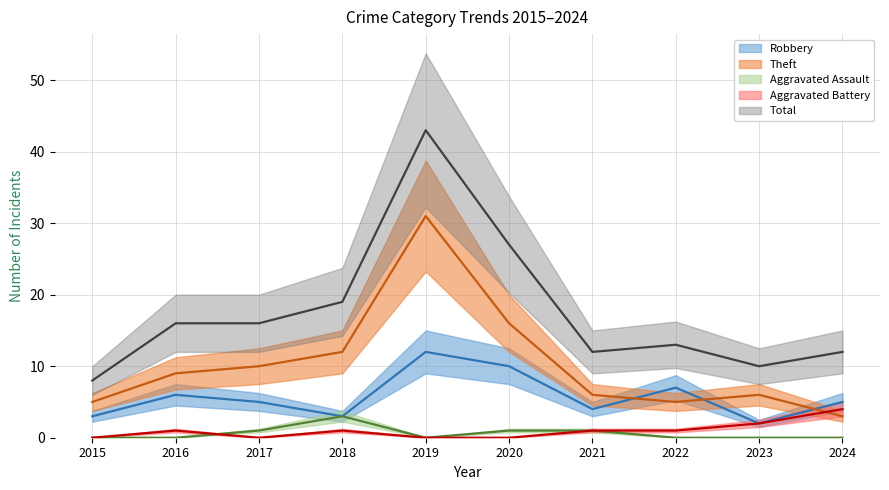

Does the chart display data point markers on the line(s)?

No